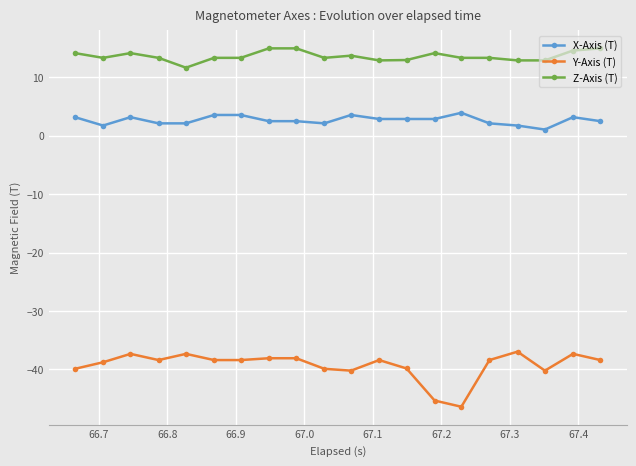

What is the smallest value displayed?

-46.4